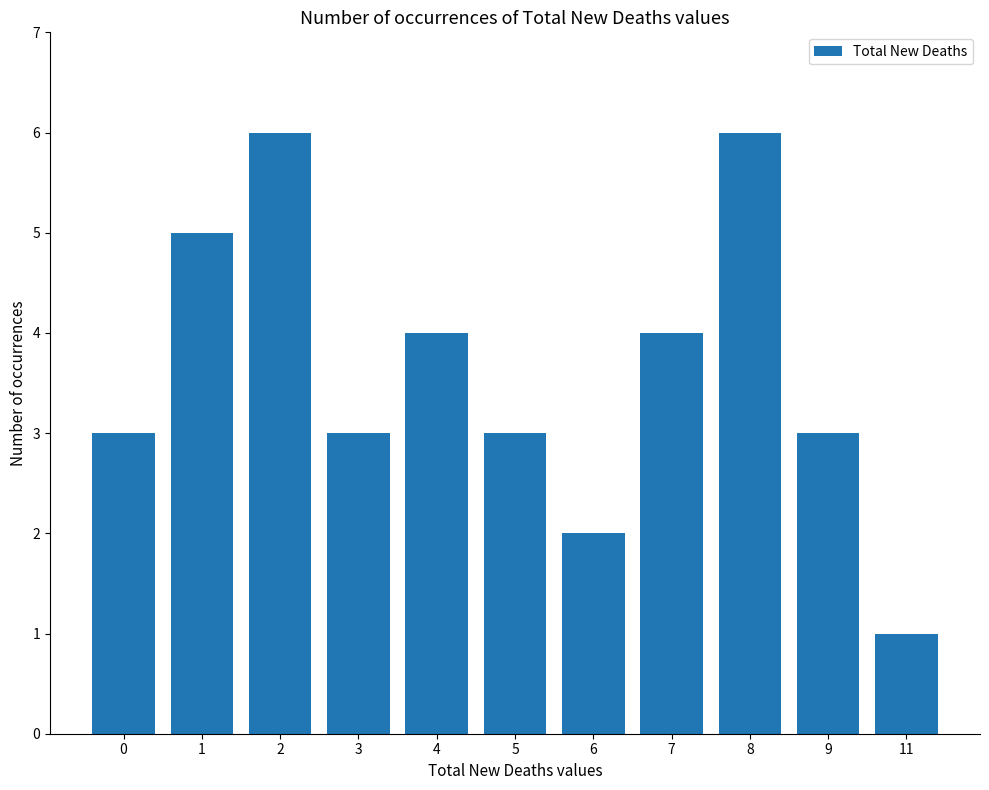

Does the chart contain any negative values?

No